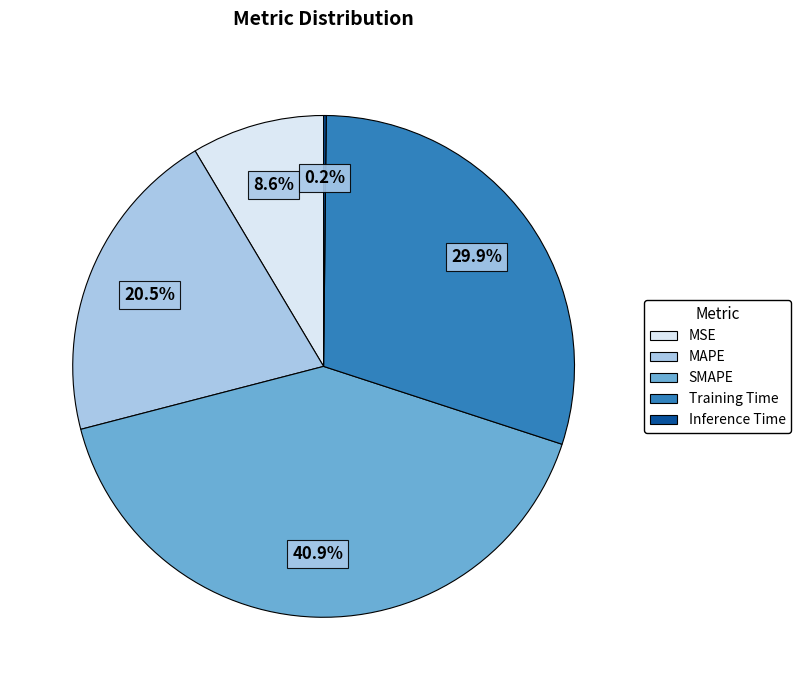

Which has a higher value, Training Time or MAPE?

Training Time